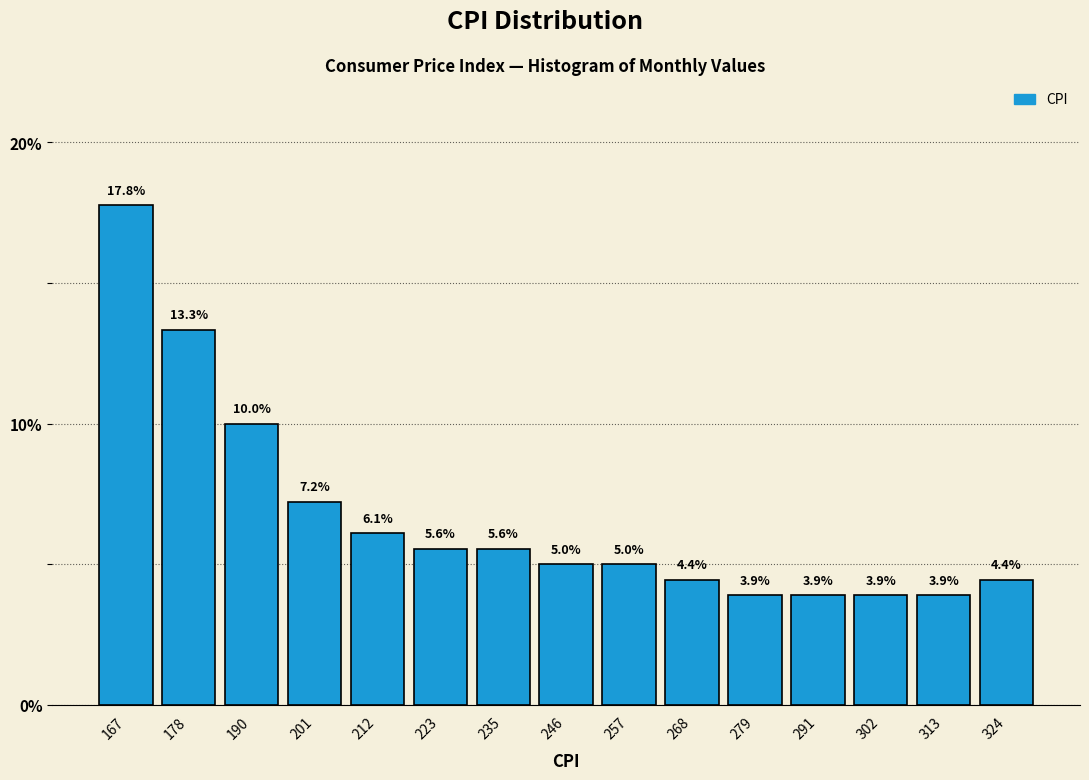

Reading left to right, list every bar in this chart as the range it spans on the x-axis followed by its height. The bar edges are not printed on the chart, so give them approximately, as read against the axis.

162 to 174: 17.8
174 to 184: 13.3
184 to 196: 10.0
196 to 206: 7.2
206 to 218: 6.1
218 to 230: 5.6
230 to 240: 5.6
240 to 252: 5.0
252 to 264: 5.0
264 to 274: 4.4
274 to 286: 3.9
286 to 296: 3.9
296 to 308: 3.9
308 to 320: 3.9
320 to 330: 4.4